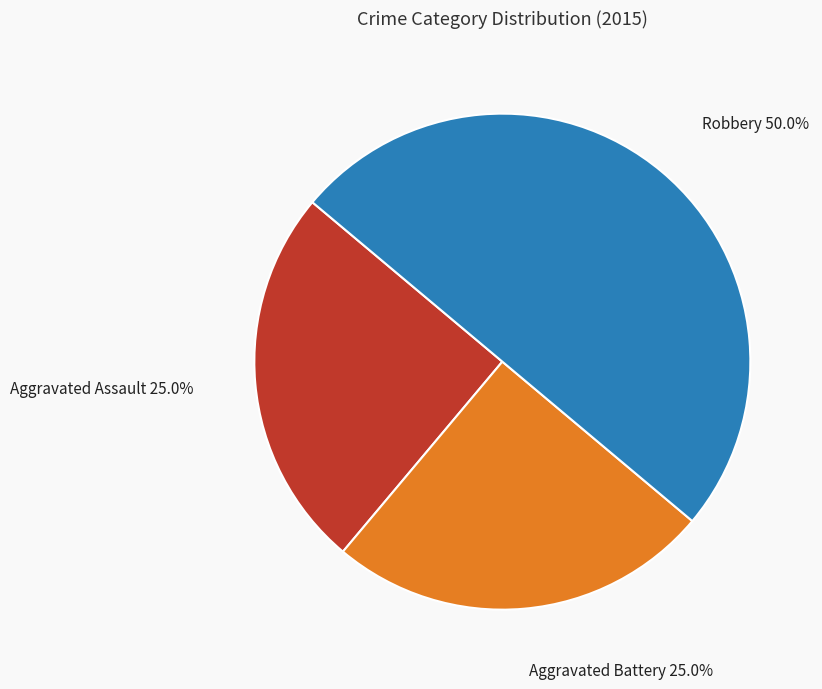

Is Aggravated Assault the majority of the pie?

No